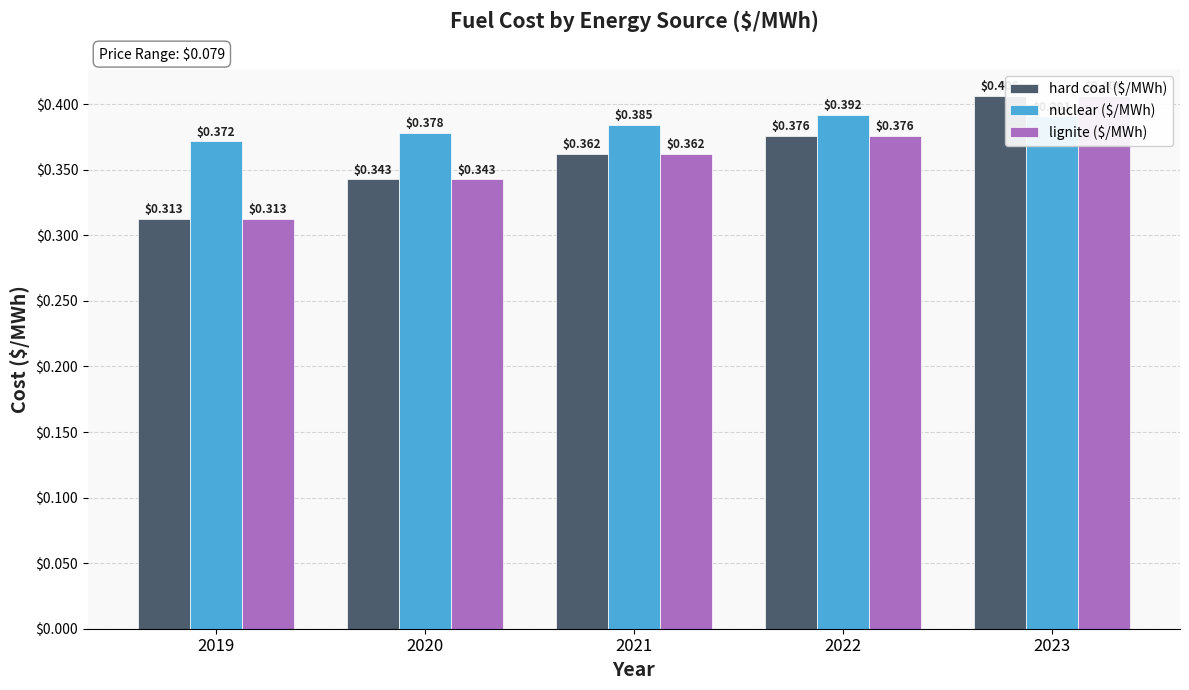

Reading left to right, transcribe all the data shown in this chart.

hard coal ($/MWh): 0.3	0.3	0.4	0.4	0.4
nuclear ($/MWh): 0.4	0.4	0.4	0.4	0.4
lignite ($/MWh): 0.3	0.3	0.4	0.4	0.4